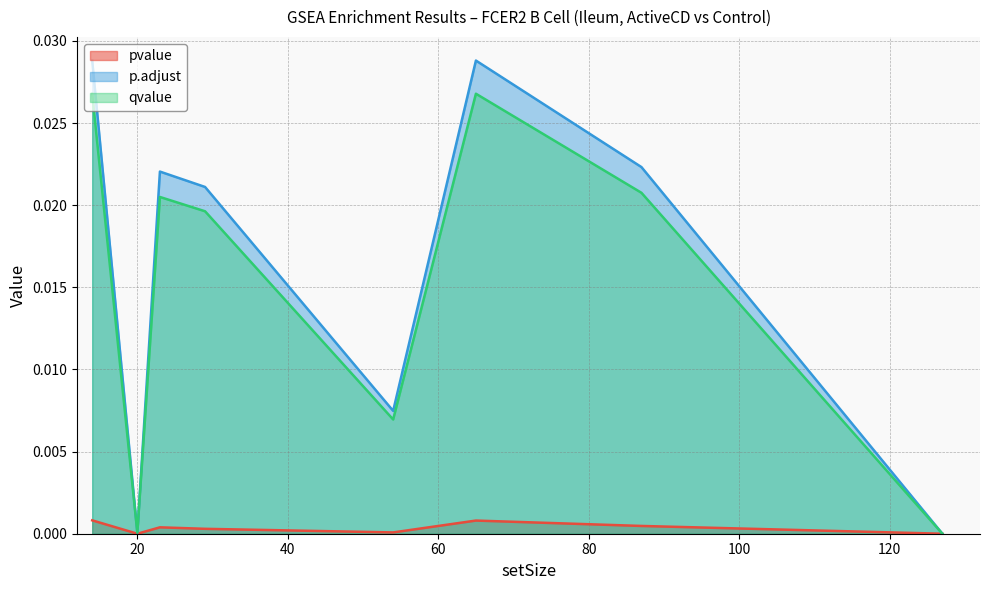

How many lines are shown in the chart?

3